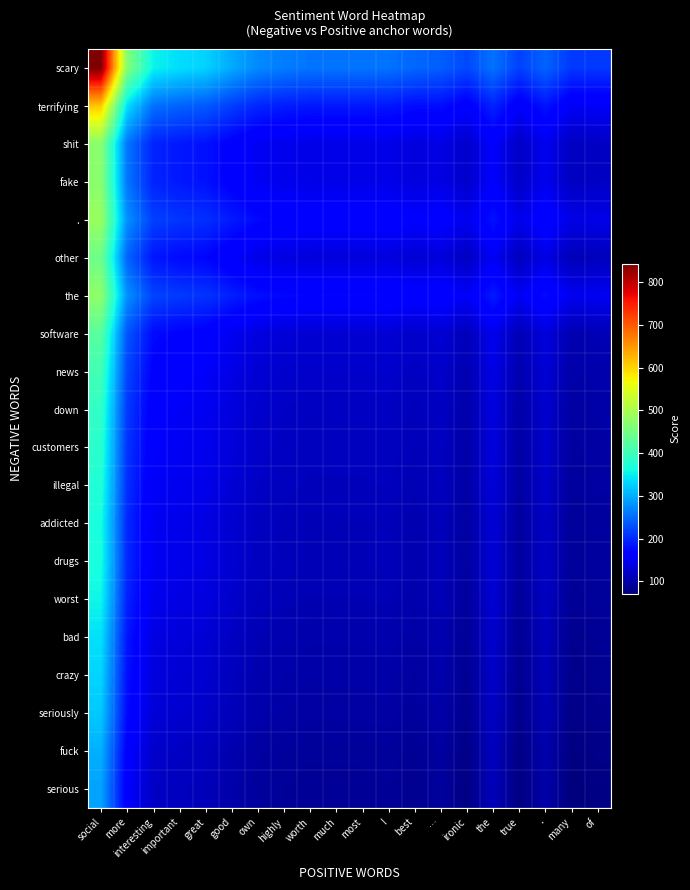

Reading right to left, extract all data points from this chart.

scary: of=210.7	many=210.7	.=244.3	true=217.4	the=255.7	ironic=223.3	…=240.2	best=246.8	!=255.9	most=258.1	much=258.1	worth=257.8	highly=263.3	own=273.4	good=297.9	great=328.5	important=336.9	interesting=352.9	more=467.5	social=843.0
terrifying: of=153.9	many=152.0	.=183.8	true=157.0	the=195.2	ironic=161.1	…=178.0	best=178.0	!=185.5	most=186.2	much=186.2	worth=186.0	highly=190.0	own=197.2	good=215.0	great=237.0	important=243.1	interesting=254.6	more=337.3	social=610.6
shit: of=119.6	many=116.6	.=147.3	true=120.5	the=158.7	ironic=123.6	…=140.5	best=136.5	!=143.1	most=142.9	much=142.9	worth=142.6	highly=145.8	own=151.2	good=165.0	great=181.7	important=186.4	interesting=195.2	more=258.6	social=470.0
fake: of=119.9	many=116.9	.=147.6	true=120.8	the=159.0	ironic=123.9	…=140.8	best=136.8	!=143.4	most=143.2	much=143.2	worth=142.9	highly=146.1	own=151.5	good=165.3	great=182.0	important=186.7	interesting=195.5	more=258.9	social=470.3
.: of=143.8	many=140.7	.=171.3	true=144.5	the=182.7	ironic=147.5	…=164.3	best=160.0	!=166.6	most=166.3	much=166.3	worth=166.0	highly=169.1	own=174.4	good=187.7	great=204.0	important=208.6	interesting=217.1	more=278.8	social=484.6
other: of=113.6	many=110.4	.=140.9	true=114.0	the=152.3	ironic=117.0	…=133.8	best=129.2	!=135.6	most=135.2	much=135.2	worth=134.9	highly=137.9	own=143.1	good=156.0	great=171.9	important=176.3	interesting=184.6	more=244.5	social=444.5
the: of=150.4	many=147.2	.=177.6	true=150.8	the=189.0	ironic=153.6	…=170.5	best=165.7	!=172.0	most=171.6	much=171.6	worth=171.3	highly=174.3	own=179.3	good=192.1	great=207.7	important=212.1	interesting=220.2	more=279.2	social=476.4
software: of=109.1	many=105.7	.=136.0	true=109.2	the=147.4	ironic=111.9	…=128.8	best=123.6	!=129.9	most=129.3	much=129.4	worth=129.1	highly=132.0	own=136.8	good=149.2	great=164.3	important=168.5	interesting=176.4	more=233.5	social=424.7
news: of=104.2	many=100.6	.=130.8	true=103.9	the=142.2	ironic=106.5	…=123.4	best=117.6	!=123.7	most=123.1	much=123.1	worth=122.8	highly=125.5	own=130.1	good=141.9	great=156.2	important=160.2	interesting=167.7	more=221.9	social=403.6
down: of=99.7	many=96.0	.=126.1	true=99.3	the=137.5	ironic=101.7	…=118.6	best=112.3	!=118.4	most=117.6	much=117.7	worth=117.4	highly=120.0	own=124.4	good=135.8	great=149.5	important=153.4	interesting=160.6	more=212.7	social=387.9
customers: of=98.4	many=94.7	.=124.7	true=97.8	the=136.1	ironic=100.2	…=117.1	best=110.7	!=116.7	most=115.9	much=115.9	worth=115.6	highly=118.2	own=122.5	good=133.6	great=147.1	important=150.9	interesting=157.9	more=209.0	social=380.8
illegal: of=96.5	many=92.7	.=122.7	true=95.8	the=134.1	ironic=98.2	…=115.1	best=108.4	!=114.3	most=113.5	much=113.5	worth=113.2	highly=115.8	own=120.0	good=130.9	great=144.0	important=147.7	interesting=154.7	more=204.7	social=373.1
addicted: of=93.9	many=90.1	.=120.0	true=93.1	the=131.4	ironic=95.4	…=112.3	best=105.4	!=111.3	most=110.4	much=110.4	worth=110.1	highly=112.6	own=116.7	good=127.4	great=140.3	important=143.9	interesting=150.7	more=199.6	social=364.4
drugs: of=94.6	many=90.7	.=120.6	true=93.8	the=132.0	ironic=96.1	…=113.0	best=106.0	!=111.9	most=111.0	much=111.1	worth=110.8	highly=113.3	own=117.4	good=128.1	great=140.9	important=144.5	interesting=151.3	more=200.2	social=365.1
worst: of=91.9	many=87.9	.=117.7	true=90.9	the=129.2	ironic=93.2	…=110.0	best=102.9	!=108.7	most=107.8	much=107.8	worth=107.5	highly=109.9	own=114.0	good=124.4	great=137.0	important=140.5	interesting=147.1	more=194.9	social=356.2
bad: of=87.8	many=83.8	.=113.4	true=86.6	the=124.9	ironic=88.7	…=105.6	best=98.0	!=103.7	most=102.6	much=102.6	worth=102.4	highly=104.7	own=108.5	good=118.5	great=130.4	important=133.8	interesting=140.0	more=185.5	social=339.3
crazy: of=85.6	many=81.5	.=111.1	true=84.3	the=122.5	ironic=86.3	…=103.2	best=95.3	!=101.0	most=99.9	much=99.9	worth=99.6	highly=101.9	own=105.6	good=115.3	great=126.9	important=130.2	interesting=136.3	more=180.5	social=330.5
seriously: of=83.4	many=79.2	.=108.7	true=81.9	the=120.1	ironic=83.9	…=100.7	best=92.6	!=98.2	most=97.0	much=97.0	worth=96.8	highly=99.0	own=102.6	good=112.0	great=123.3	important=126.5	interesting=132.4	more=175.4	social=321.3
fuck: of=78.7	many=74.4	.=103.7	true=76.9	the=115.2	ironic=78.8	…=95.6	best=87.0	!=92.5	most=91.1	much=91.2	worth=90.9	highly=93.0	own=96.3	good=105.2	great=115.8	important=118.8	interesting=124.3	more=164.7	social=302.3
serious: of=76.3	many=71.8	.=101.1	true=74.3	the=112.6	ironic=76.1	…=93.0	best=84.0	!=89.4	most=88.1	much=88.1	worth=87.8	highly=89.8	own=93.1	good=101.6	great=111.8	important=114.7	interesting=120.1	more=159.1	social=292.4